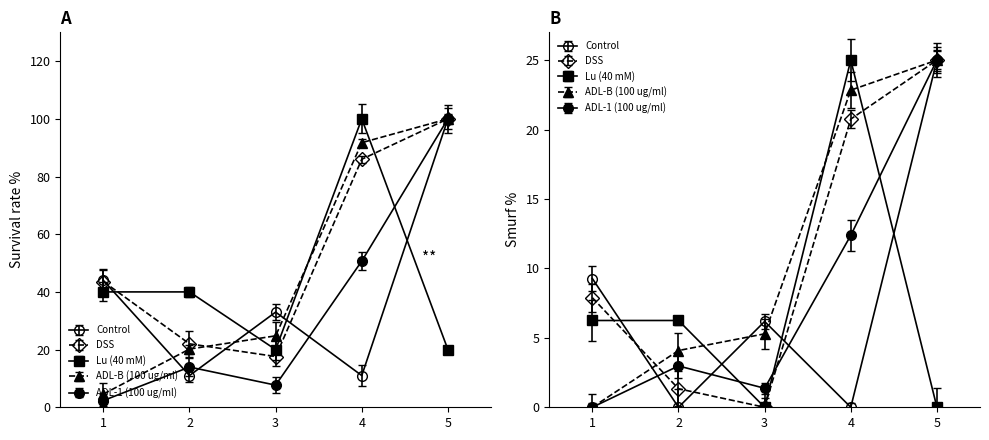

Which series has the widest spread of values?

ADL-1 (100 ug/ml)